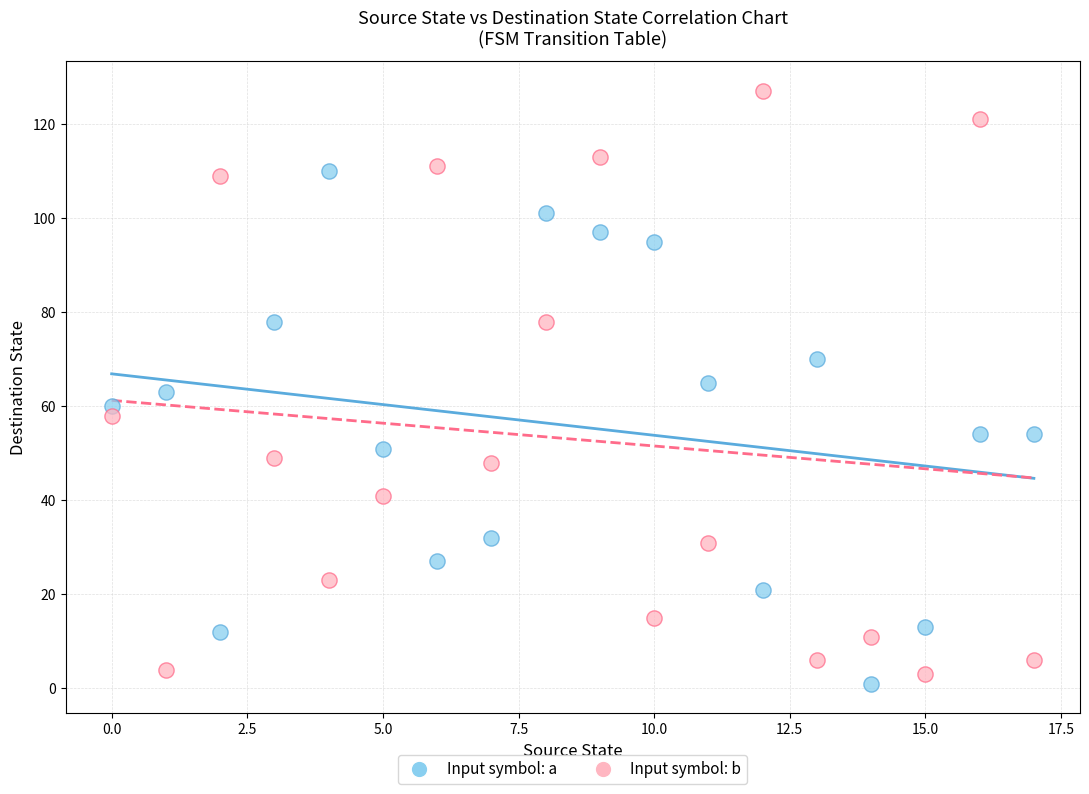

What are all the series names shown in the legend?

Input symbol: a, Input symbol: b